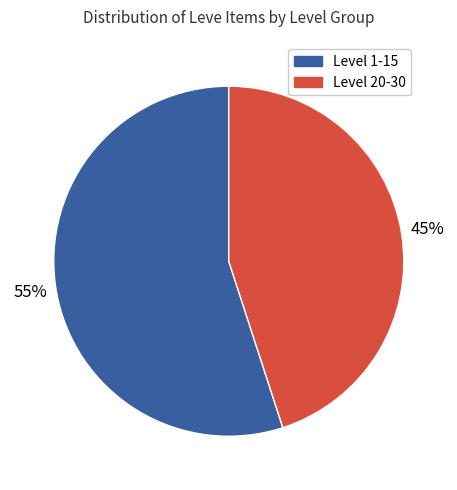

To the nearest percent, what is the average slice percentage?

50%